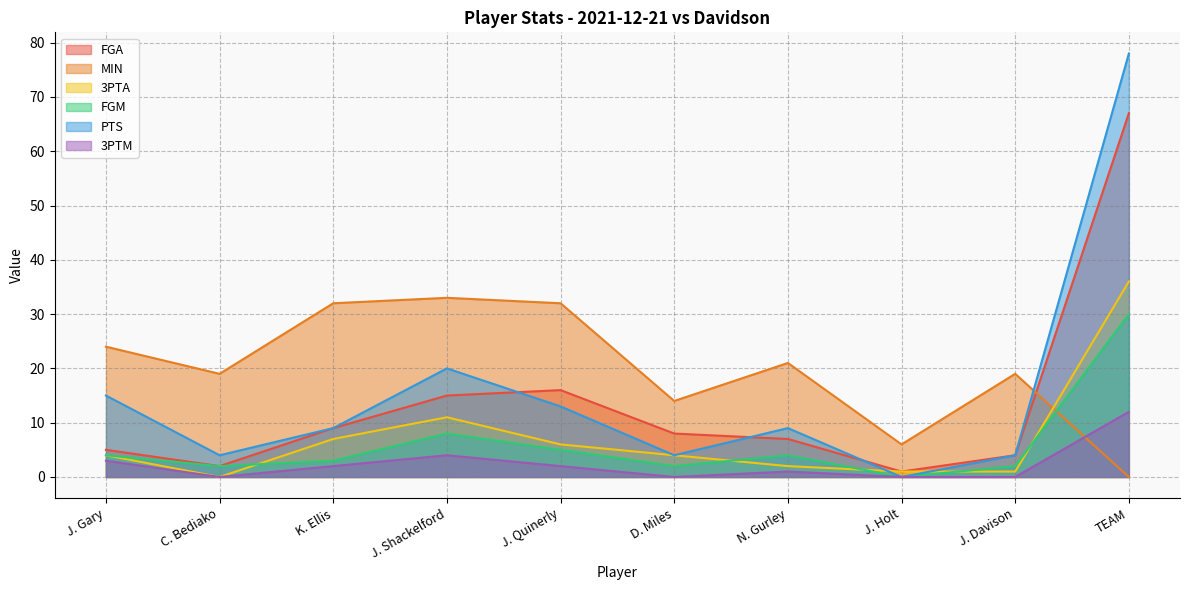

How many series are shown in this chart?

6